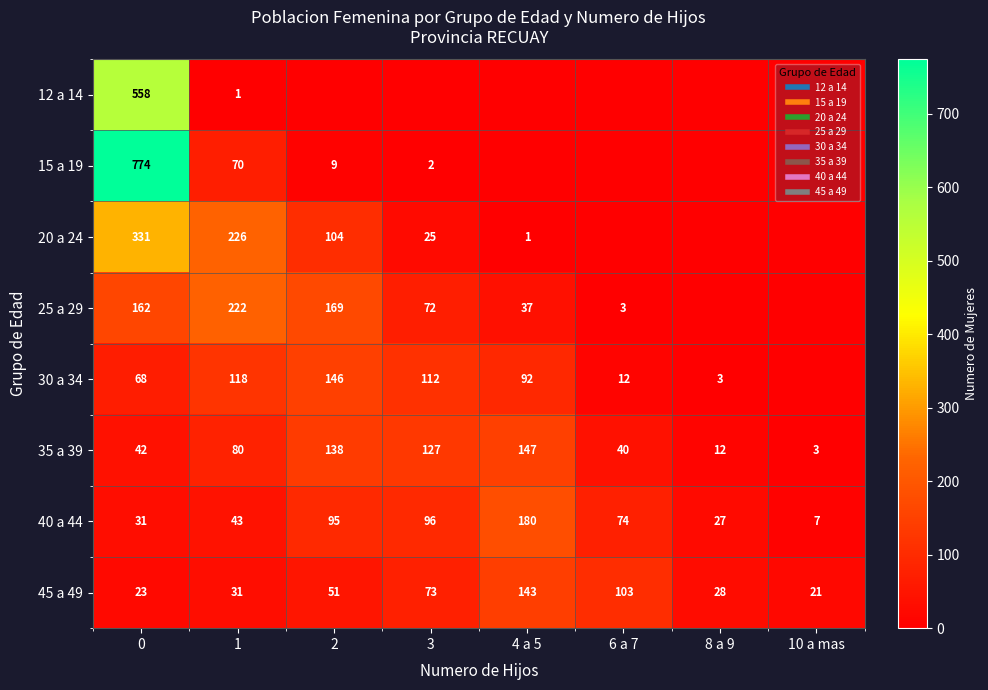

Is it true that 25 a 29 equals 37 at 4 a 5?

True